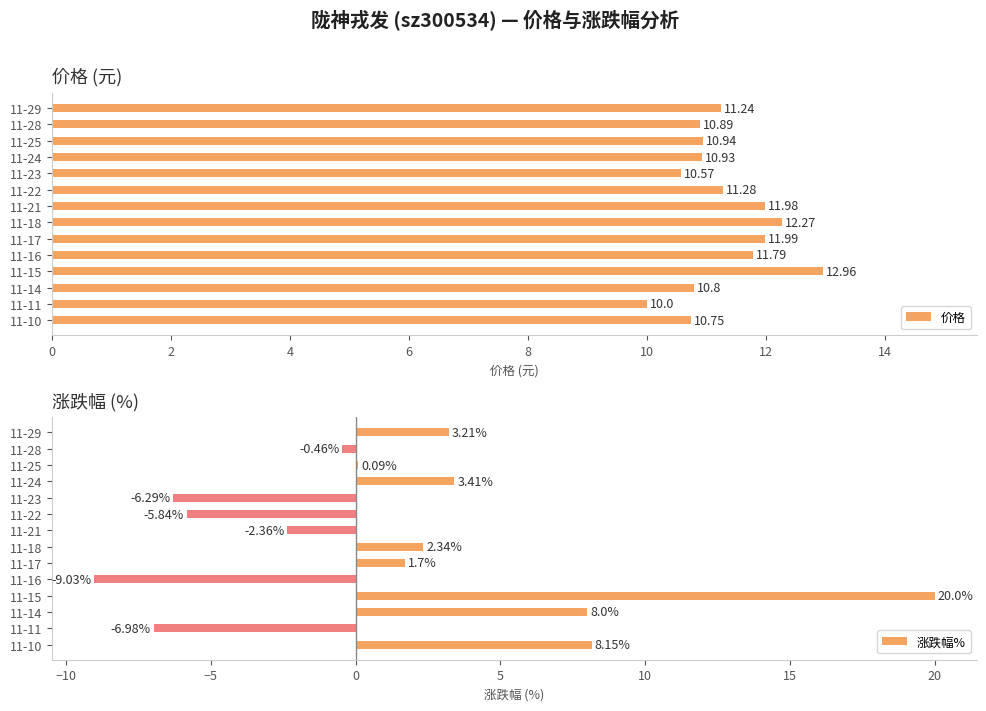

What is the difference between the 价格 values at 11-14 and 11-17?

1.2